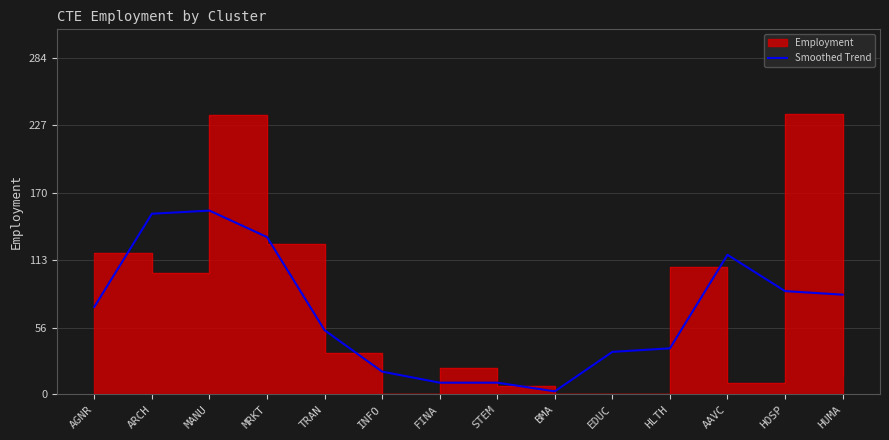

How many points are lower than both their immediate neighbors (excluding endpoints)?

1